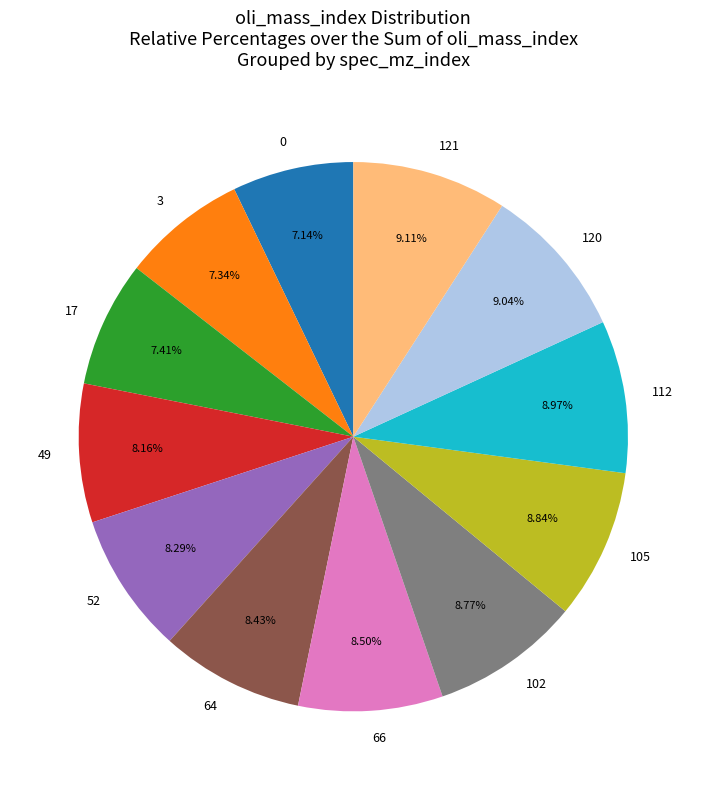

Is the sum of 112 and 49 greater than half?

No